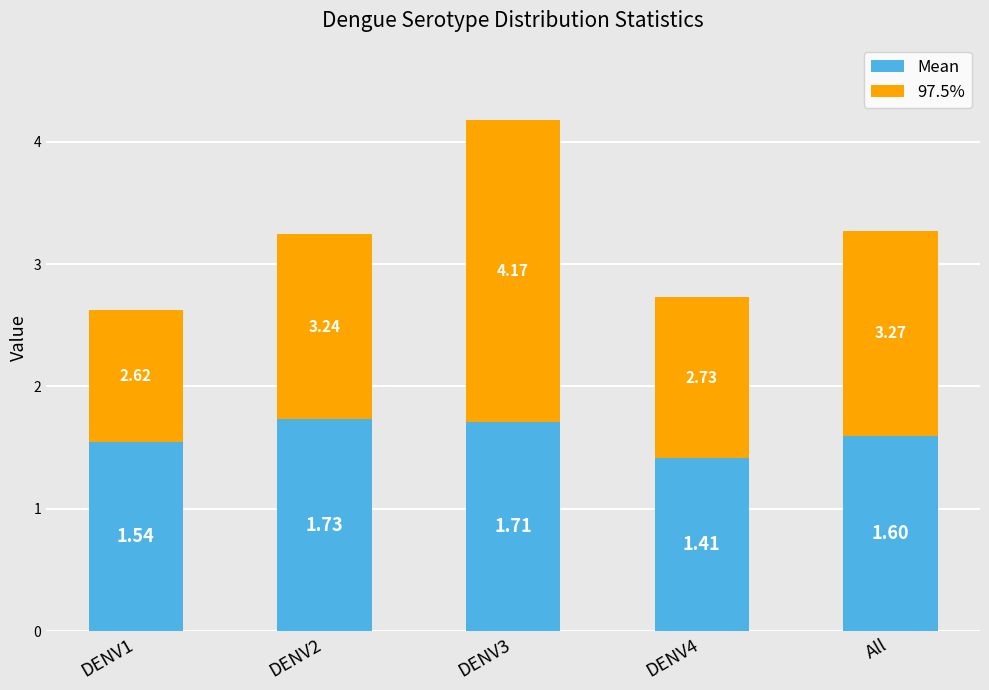

What is the sum of the Mean values at DENV2 and DENV1?

3.3